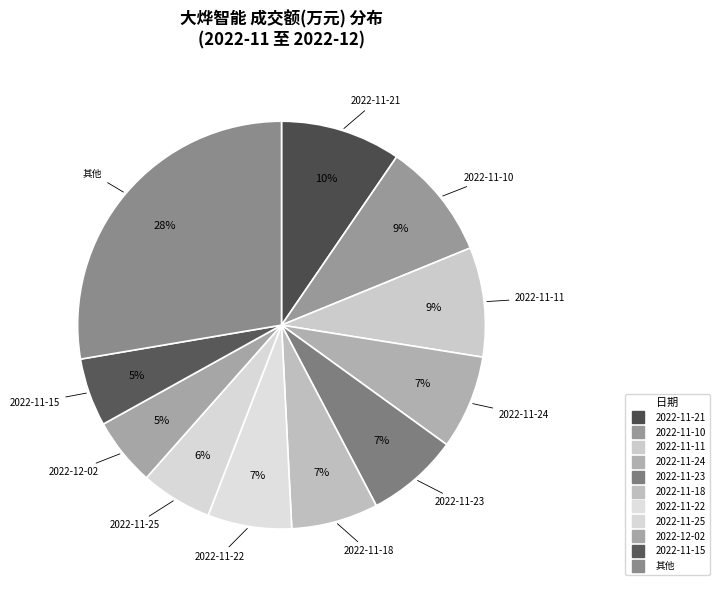

How many slices are in this pie chart?

11